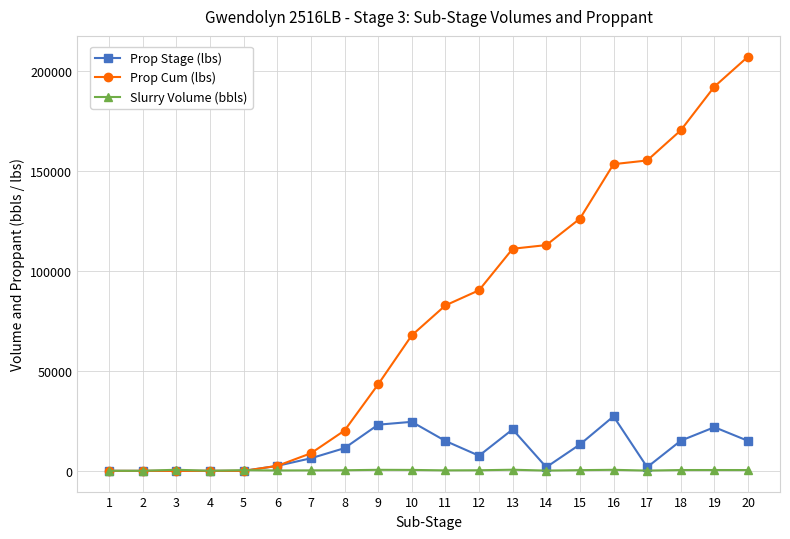

What is the total value across all series at 4?

35.7